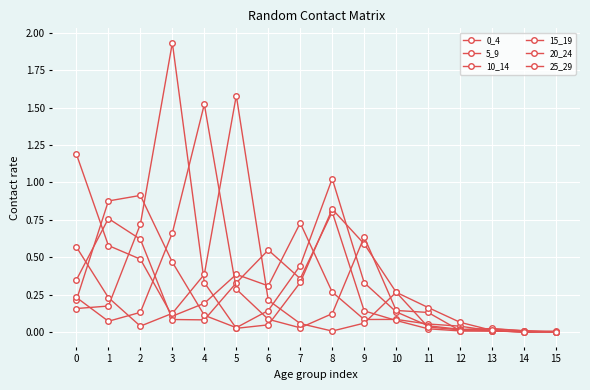

How many lines are shown in the chart?

6